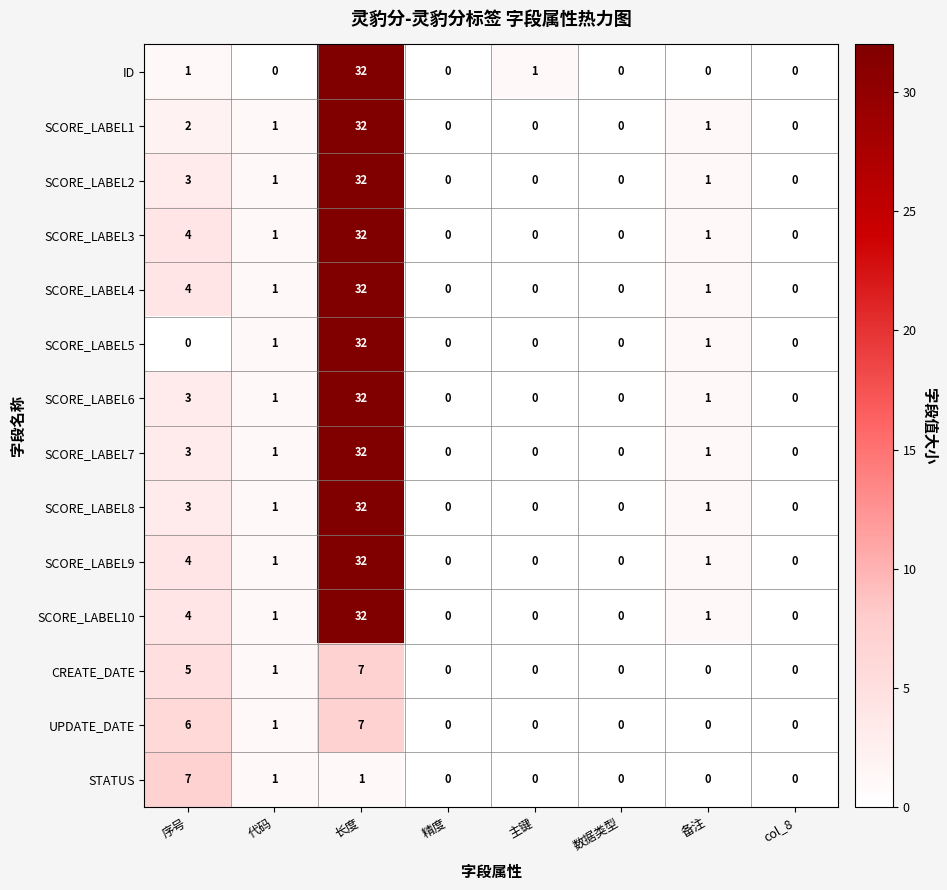

At which label is SCORE_LABEL1 closest to 16?

序号